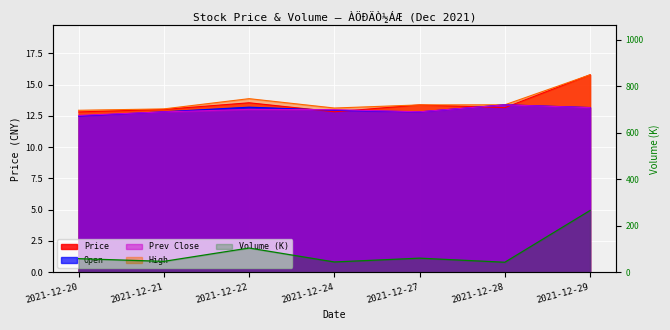

What is the highest value of the Volume series?

265.5